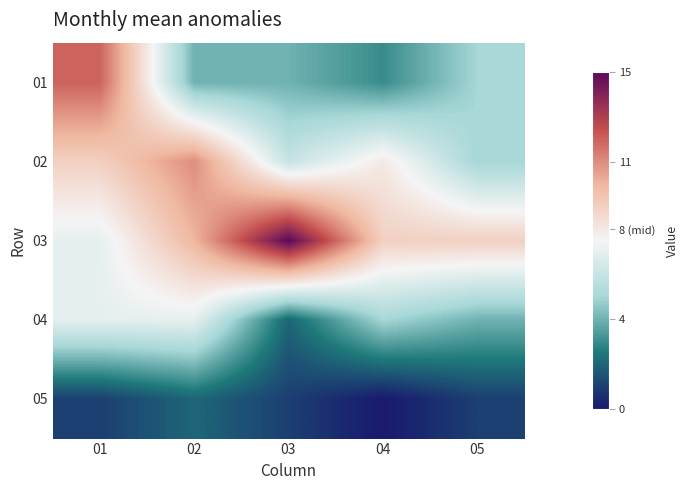

Between 03 and 01, which is larger?

01